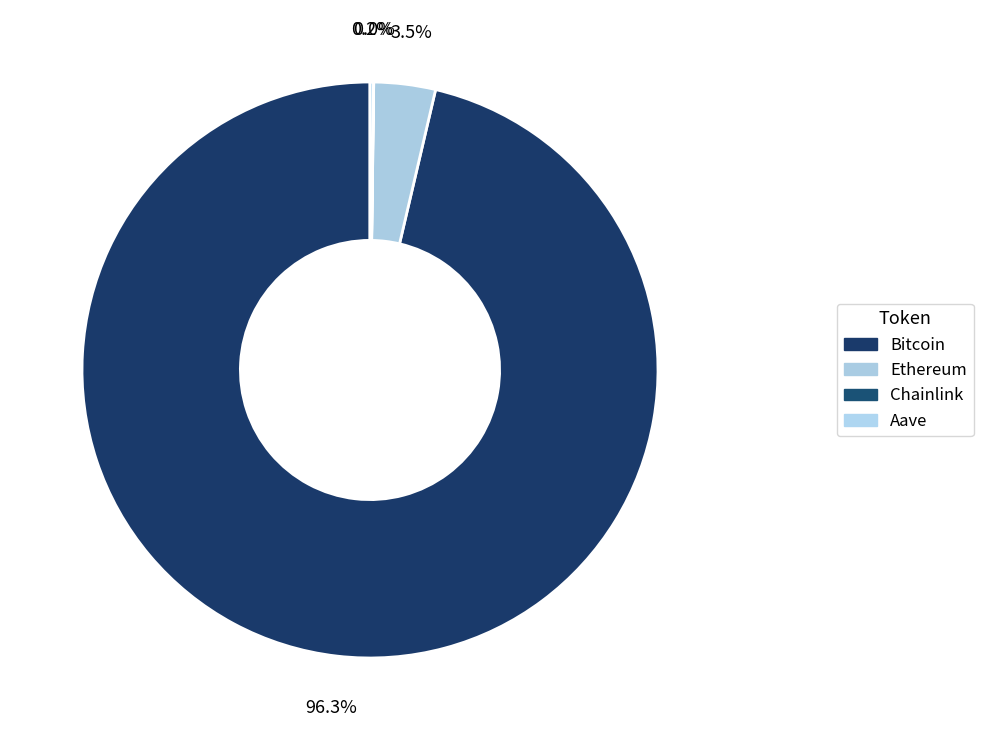

Rank the categories by value from lowest to highest.

Chainlink, Aave, Ethereum, Bitcoin